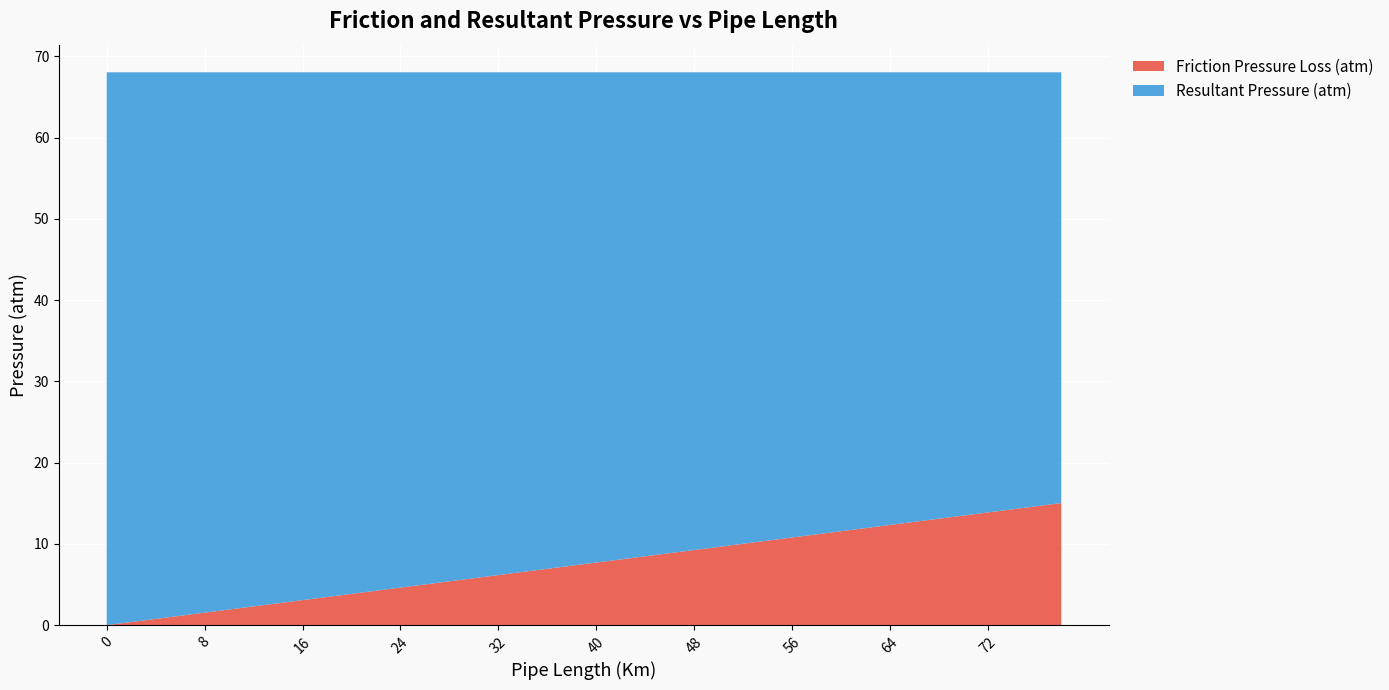

Reading right to left, extract all data points from this chart.

Friction Pressure Loss (atm): 78=15.0	76=14.6	74=14.3	72=13.9	70=13.5	68=13.1	66=12.7	64=12.3	62=11.9	60=11.6	58=11.2	56=10.8	54=10.4	52=10.0	50=9.6	48=9.2	46=8.9	44=8.5	42=8.1	40=7.7	38=7.3	36=6.9	34=6.6	32=6.2	30=5.8	28=5.4	26=5.0	24=4.6	22=4.2	20=3.9	18=3.5	16=3.1	14=2.7	12=2.3	10=1.9	8=1.5	6=1.2	4=0.8	2=0.4	0=0.0
Resultant Pressure (atm): 78=53.0	76=53.4	74=53.8	72=54.2	70=54.6	68=54.9	66=55.3	64=55.7	62=56.1	60=56.5	58=56.9	56=57.3	54=57.6	52=58.0	50=58.4	48=58.8	46=59.2	44=59.6	42=60.0	40=60.3	38=60.7	36=61.1	34=61.5	32=61.9	30=62.3	28=62.7	26=63.0	24=63.4	22=63.8	20=64.2	18=64.6	16=65.0	14=65.3	12=65.7	10=66.1	8=66.5	6=66.9	4=67.3	2=67.7	0=68.0